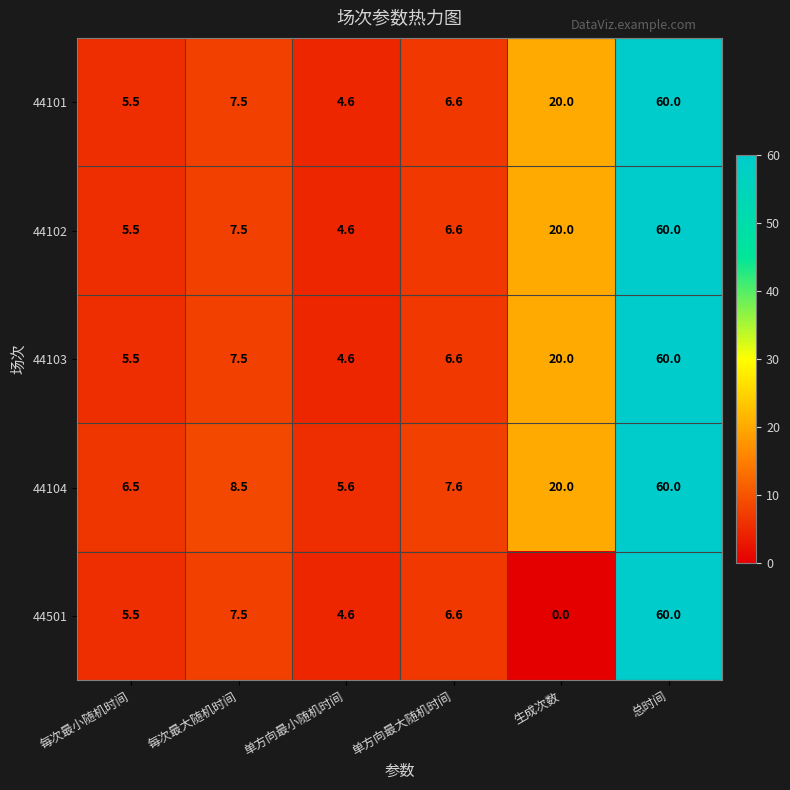

At which label does 44101 first exceed 7?

每次最大随机时间